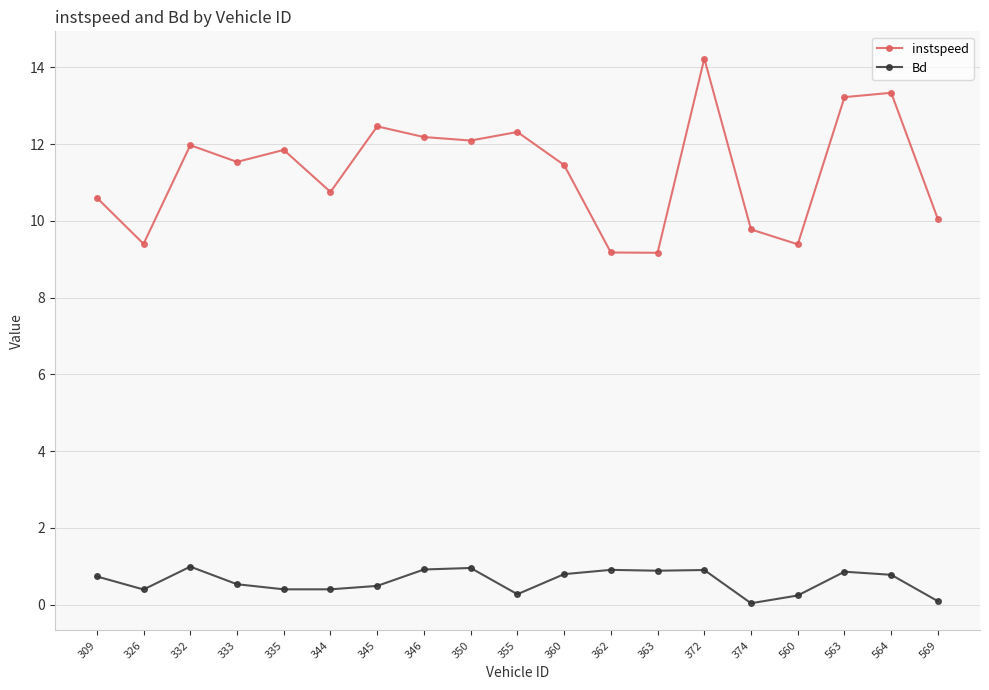

True or false: Bd and instspeed cross at least once.

False